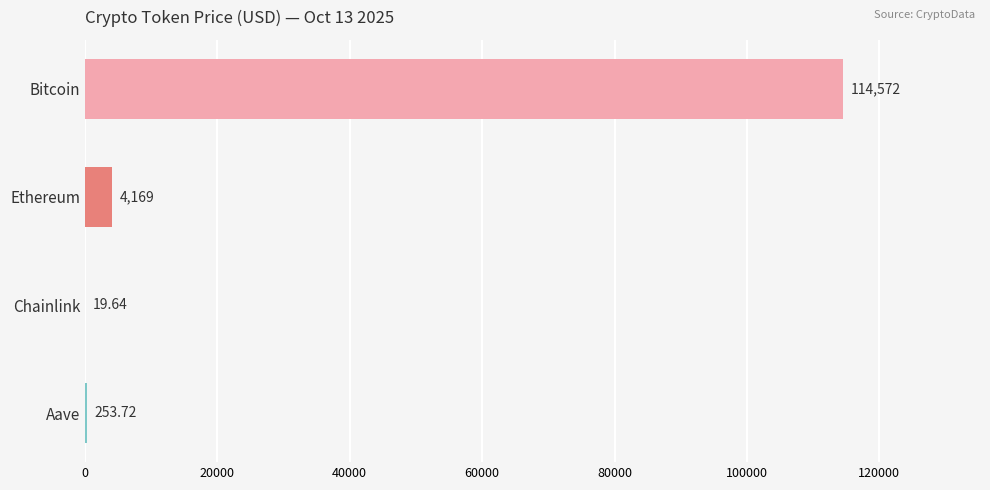

At which label is the value closest to 57295?

Ethereum